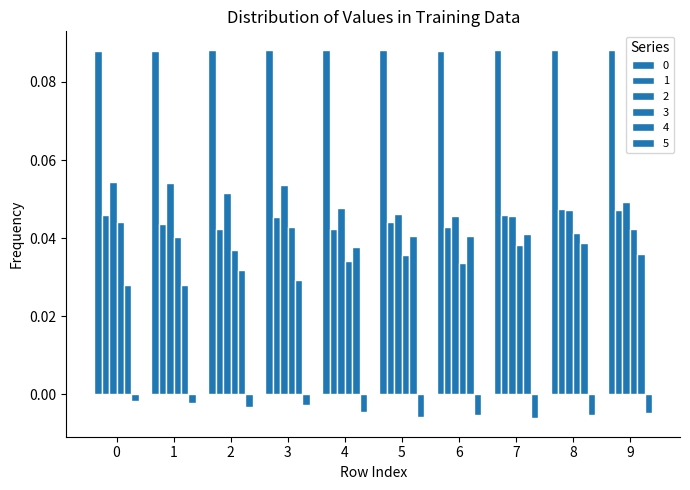

How many categories are shown in the chart?

10